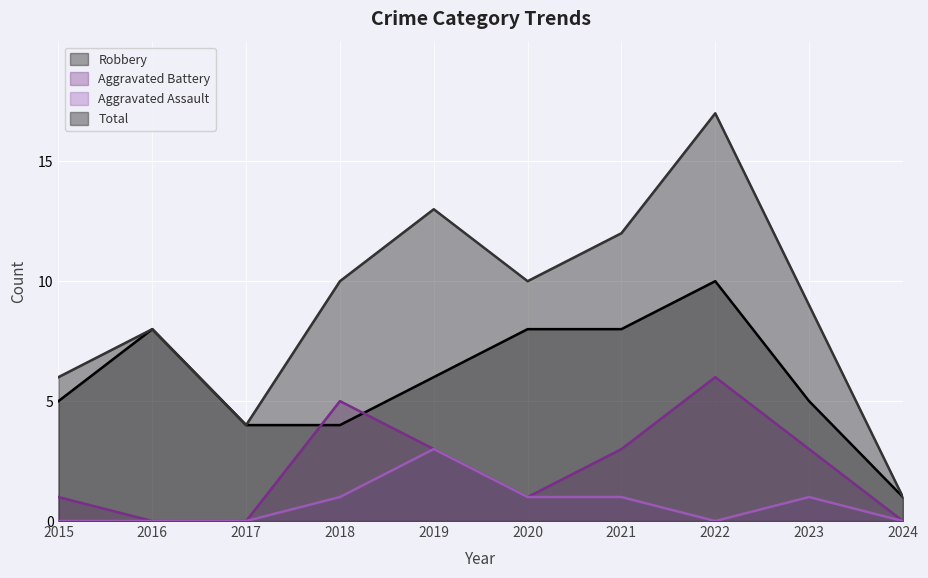

At which category is the sum across all series the highest?

2022